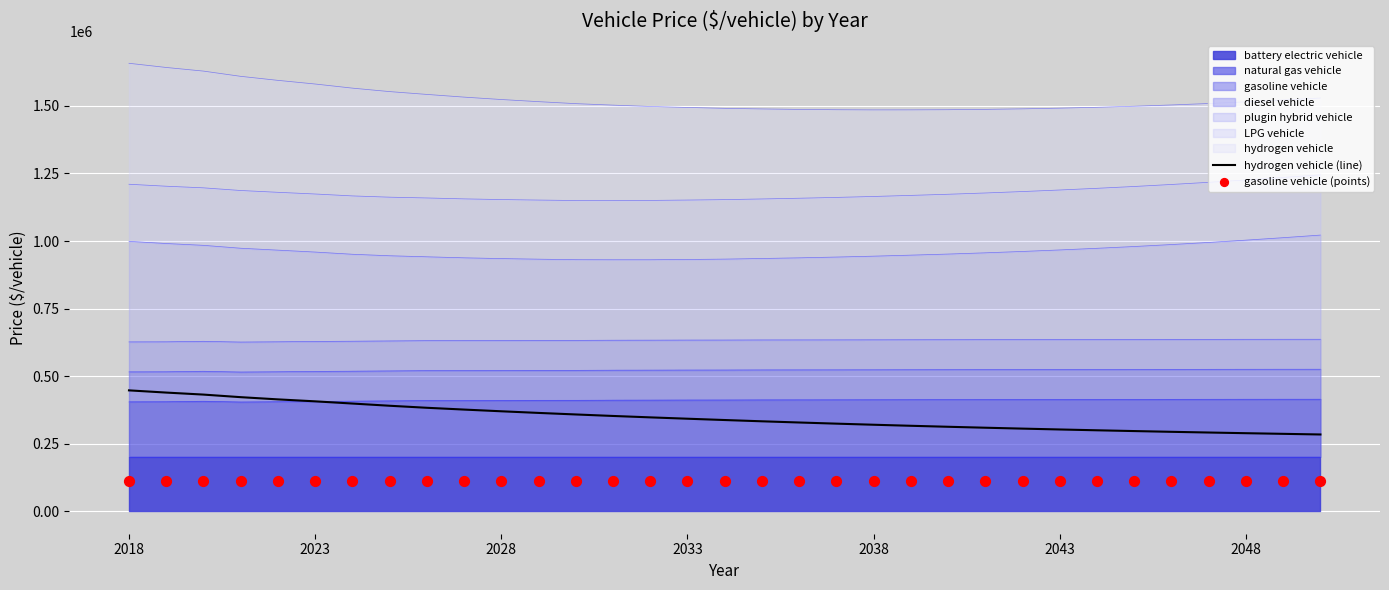

Which series contains the highest Y value?

hydrogen vehicle (line)